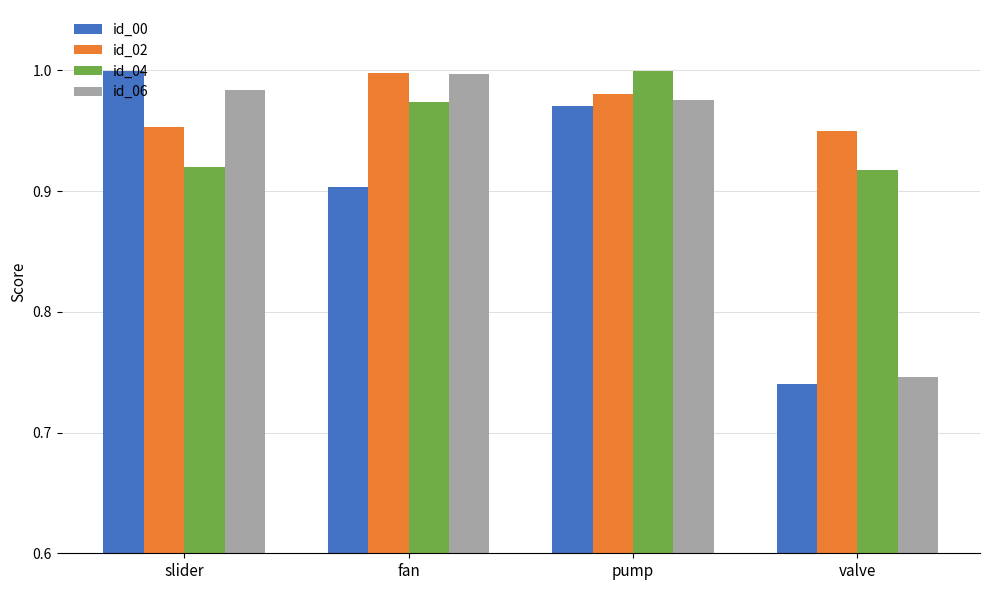

At how many categories does at least one series exceed 0?

4